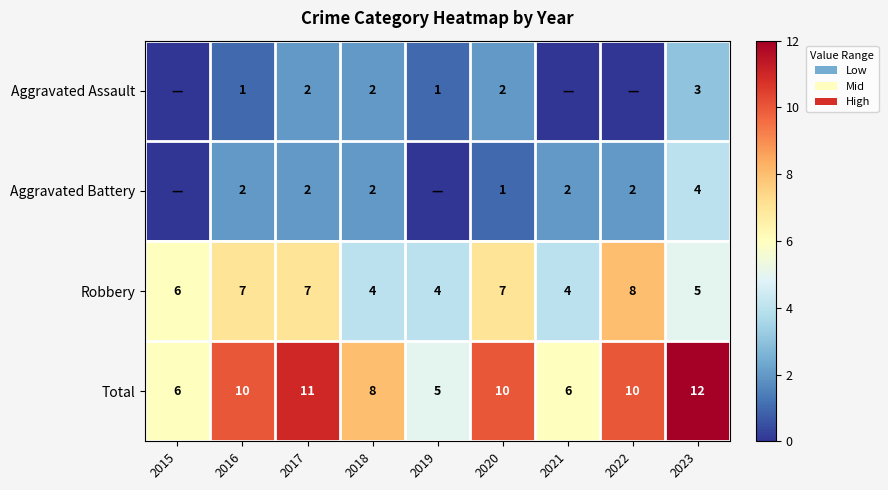

What is the difference between the second highest and minimum values in the Total series?

6